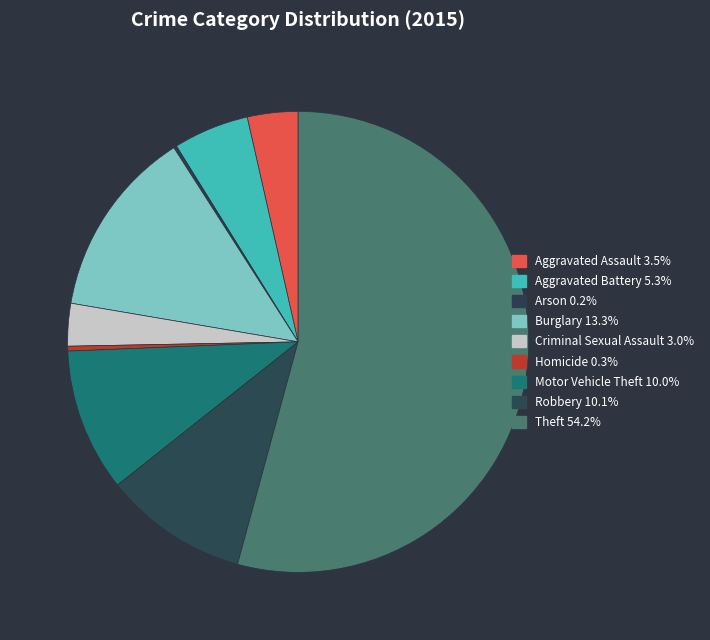

To the nearest percent, what is the combined percentage of Motor Vehicle Theft and Robbery?

20%